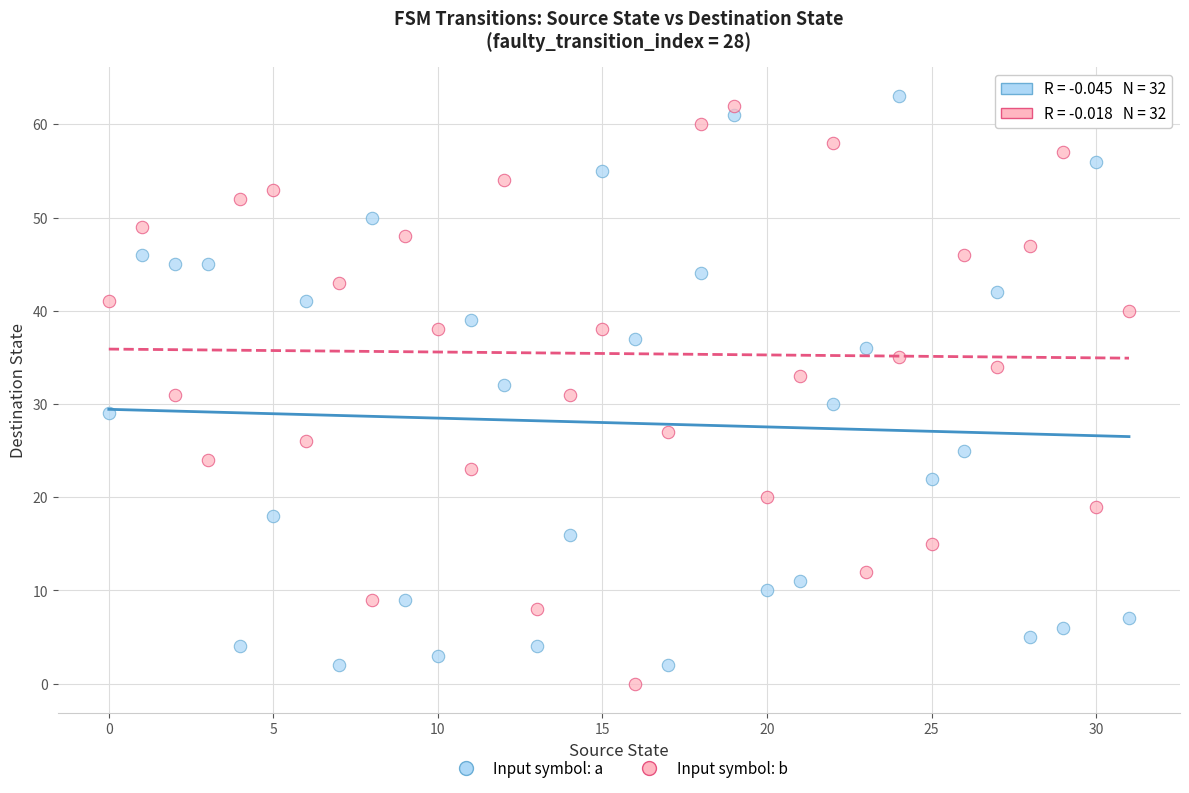

Across all data points, what is the range of Y values (max minus min)?

63